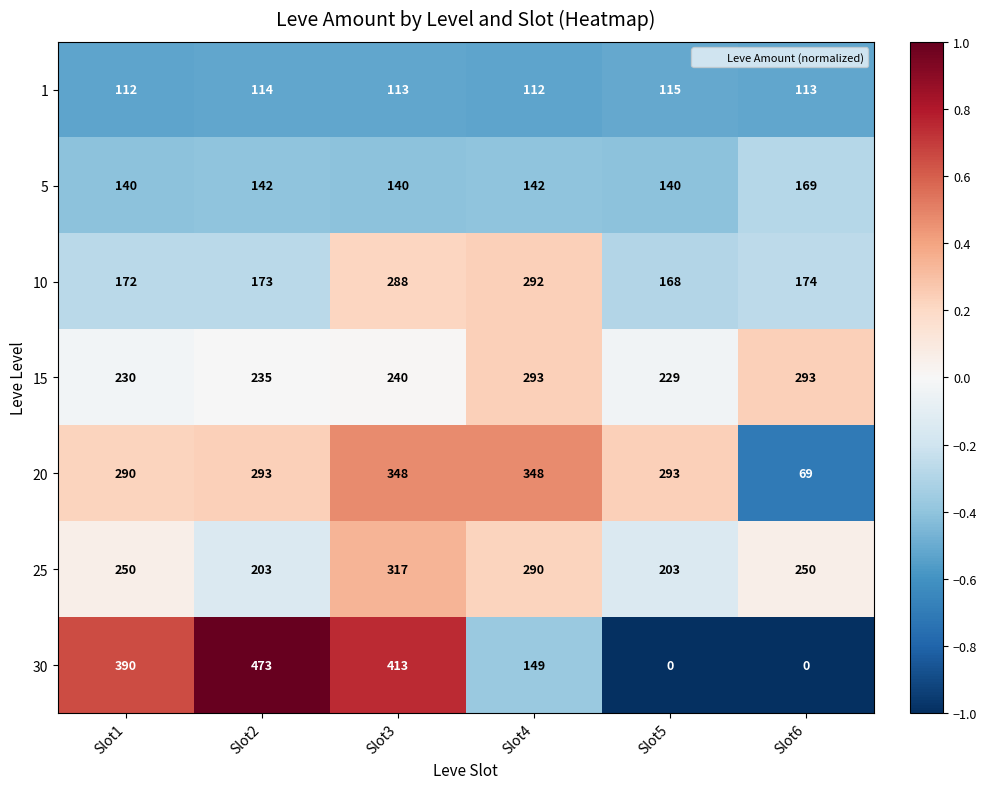

True or false: 30 has a value of 0 at Slot5.

True